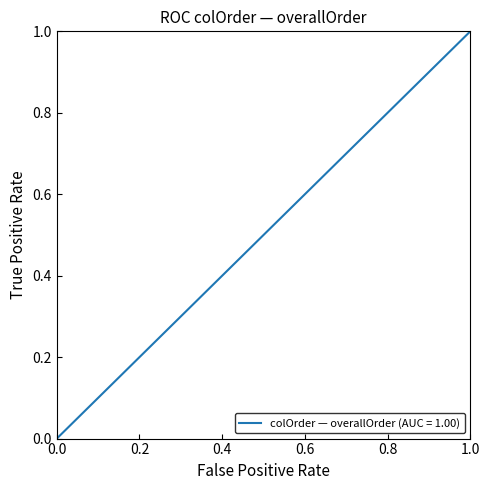

True or false: the data shows 0.3 at 1234.

False